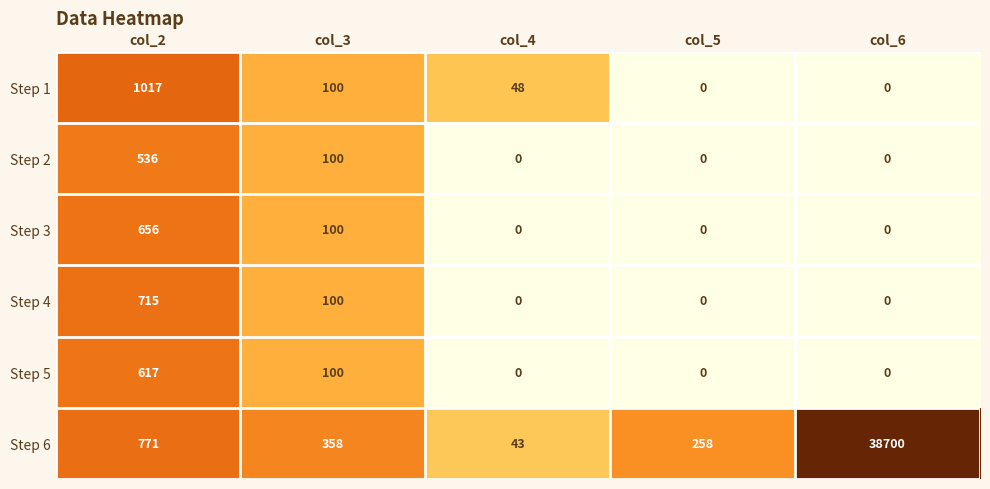

Reading right to left, transcribe all the data shown in this chart.

Step 1: 0	0	48	100	1017
Step 2: 0	0	0	100	536
Step 3: 0	0	0	100	656
Step 4: 0	0	0	100	715
Step 5: 0	0	0	100	617
Step 6: 38700	258	43	358	771